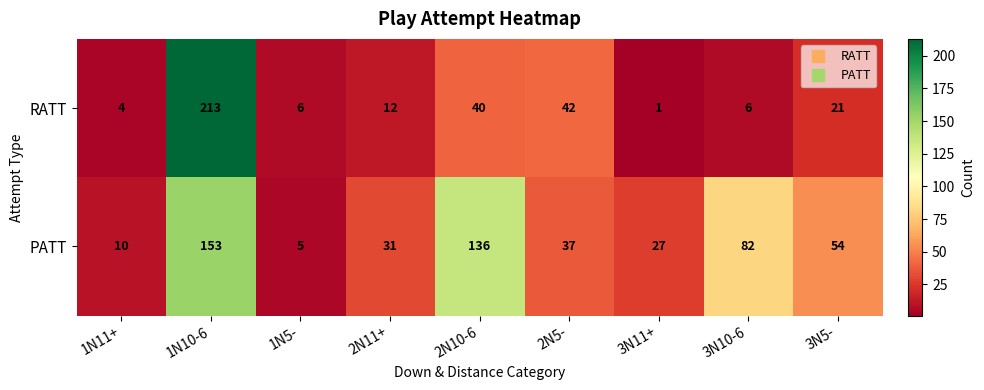

Rank the series by their average value, from lowest to highest.

RATT, PATT